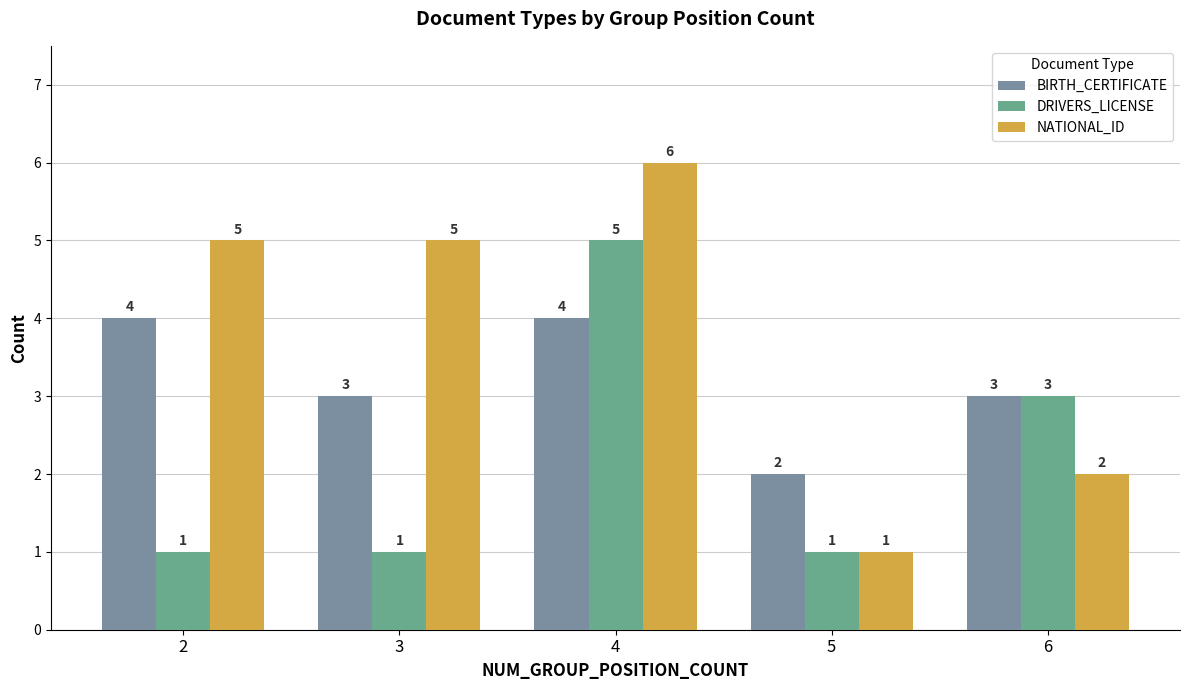

List the series in order of their peak value, lowest first.

BIRTH_CERTIFICATE, DRIVERS_LICENSE, NATIONAL_ID